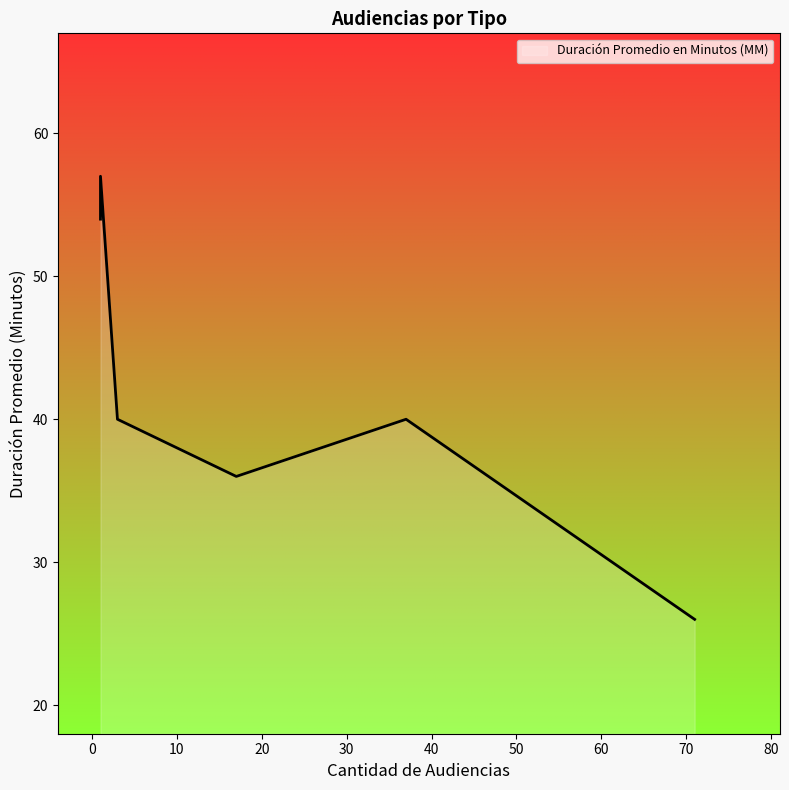

How many values are below 40?

2